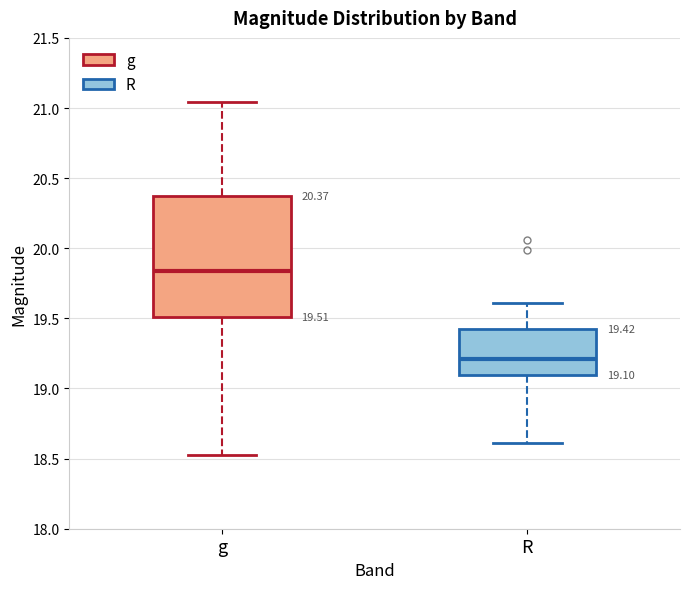

Which box is the tallest, from its lower edge to its upper edge?

g